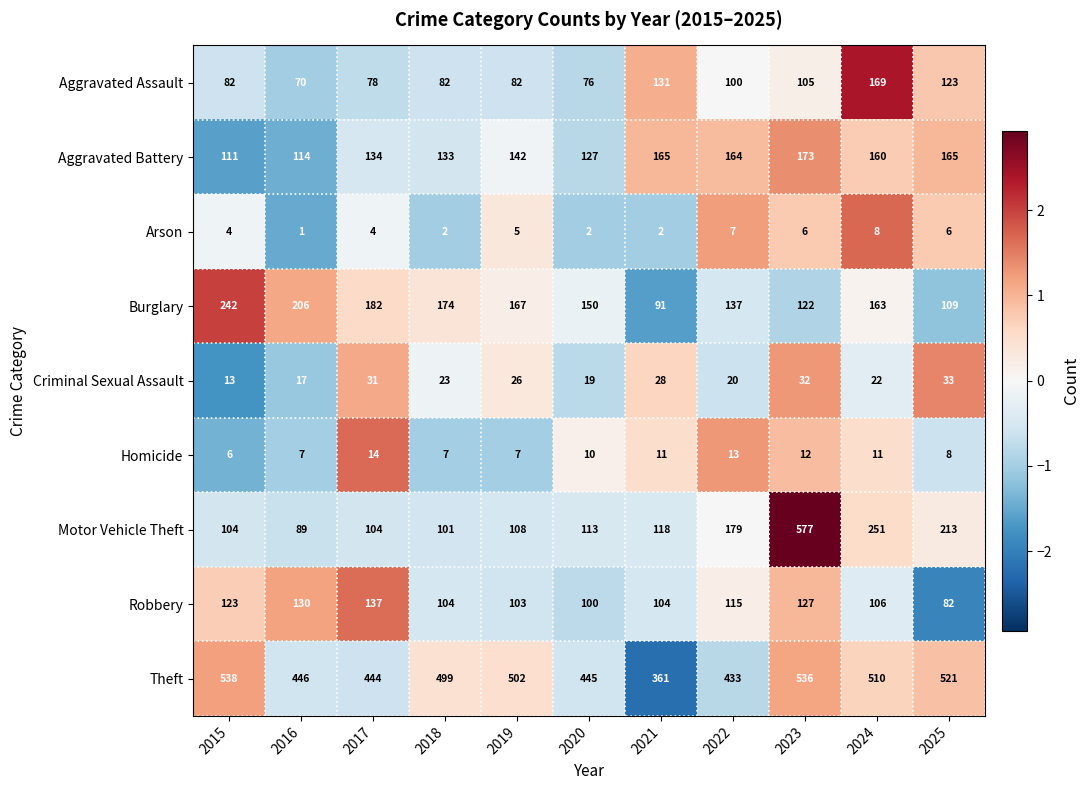

At which category is the sum across all series the highest?

2023